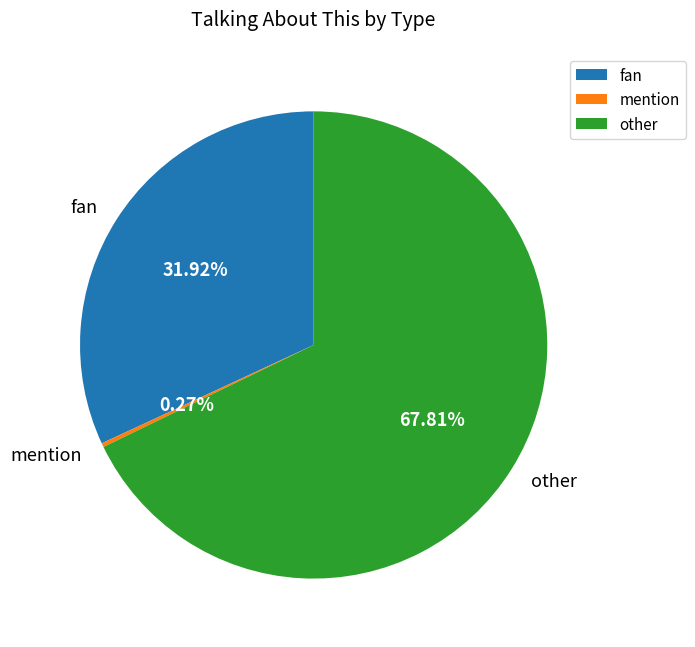

Approximately how many times larger is the value at fan compared to other?

0.5